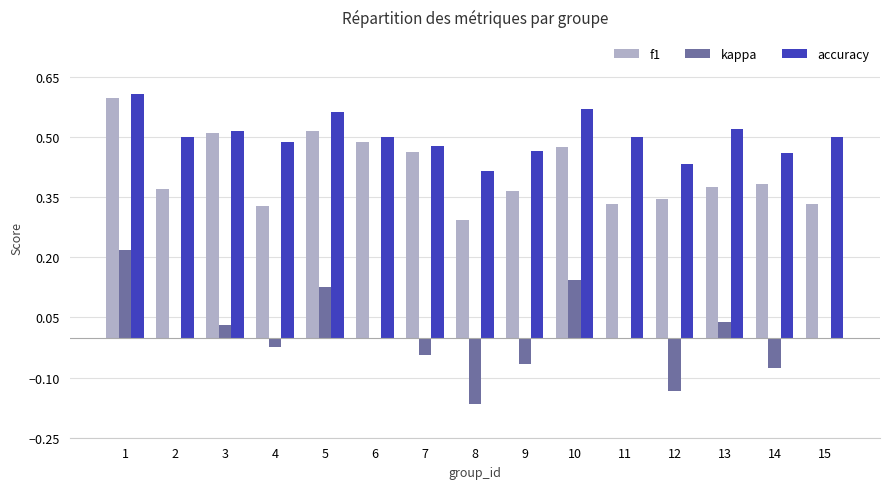

Are the bars horizontal?

No